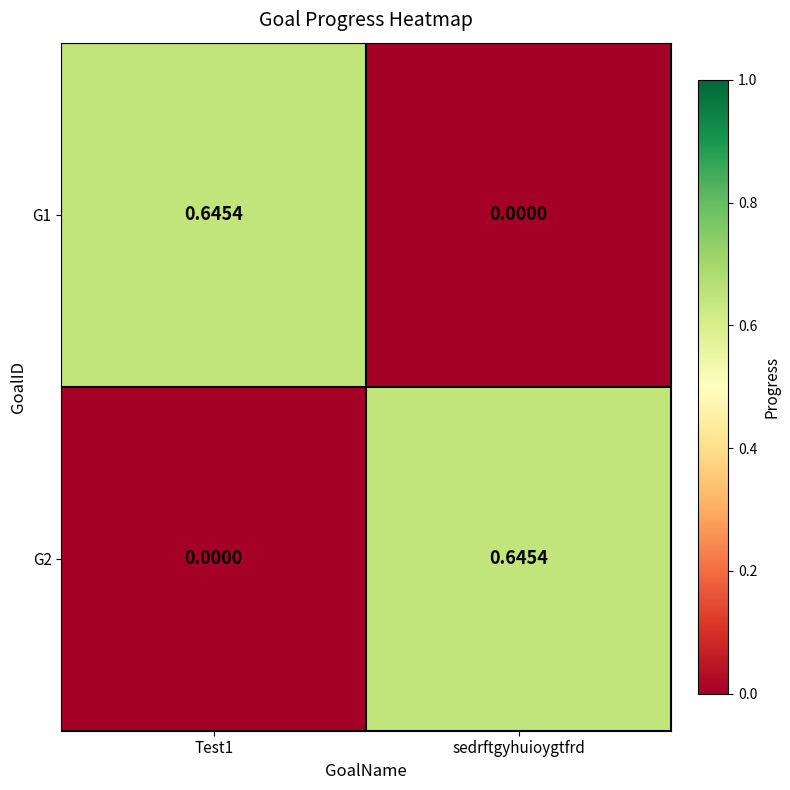

At which label is G1 closest to 0?

sedrftgyhuioygtfrd